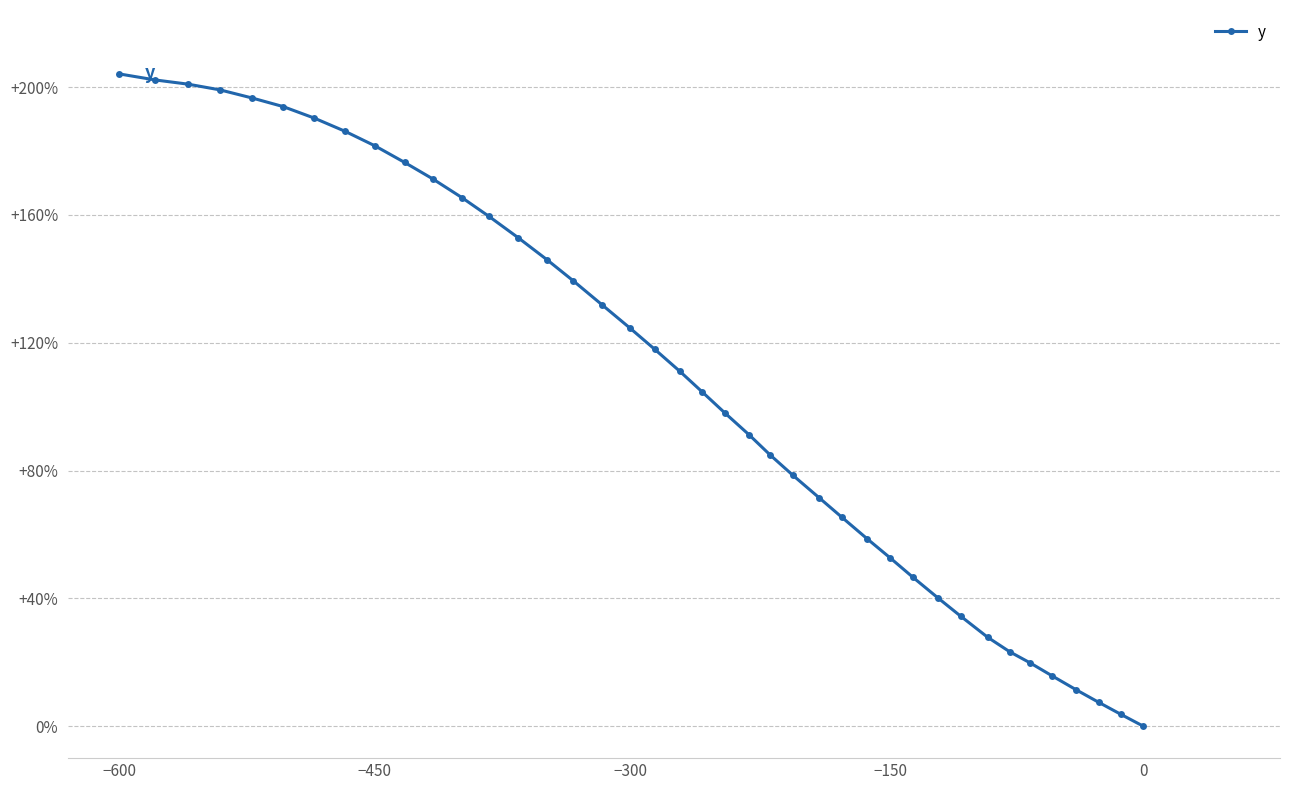

Reading right to left, what are all the values shown in this chart?

0.0	3.7	7.5	11.4	15.7	19.8	23.3	27.8	34.4	40.2	46.6	52.7	58.7	65.3	71.4	78.5	84.9	91.1	98.0	104.6	111.1	117.9	124.5	131.9	139.3	146.0	152.9	159.5	165.4	171.3	176.4	181.6	186.2	190.3	193.9	196.6	199.1	200.9	202.2	204.1